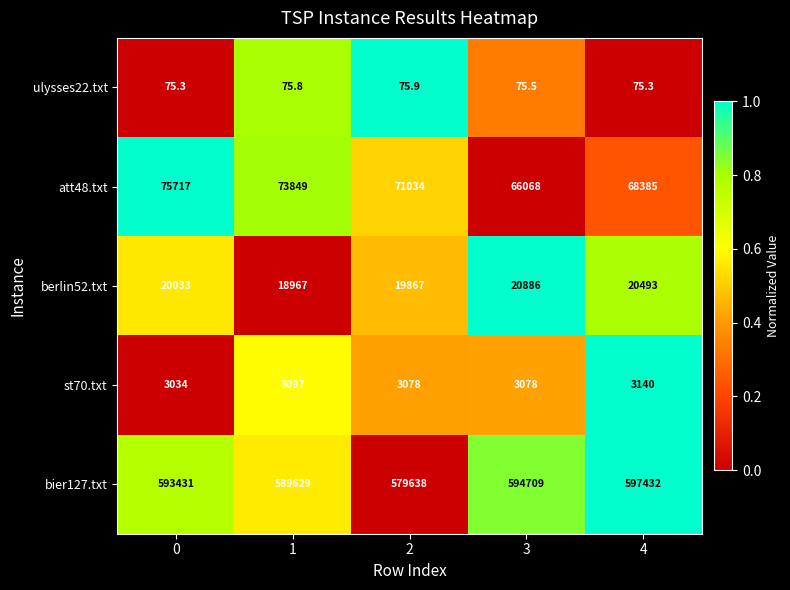

Between 1 and 3, which series saw the biggest shift?

att48.txt